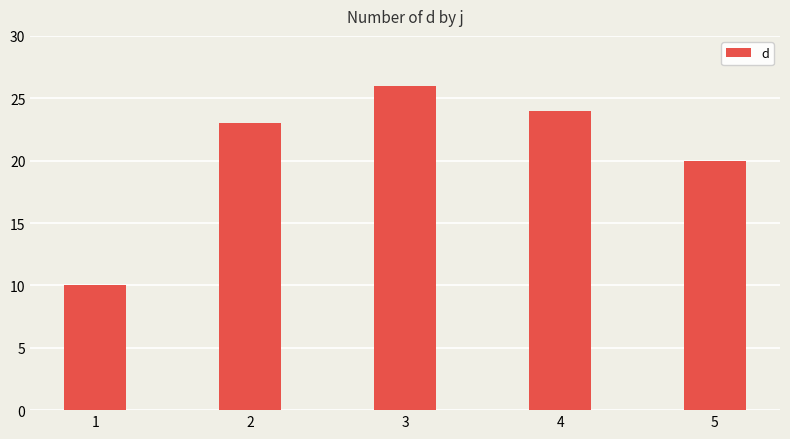

Where is the data nearest to the value 18?

5